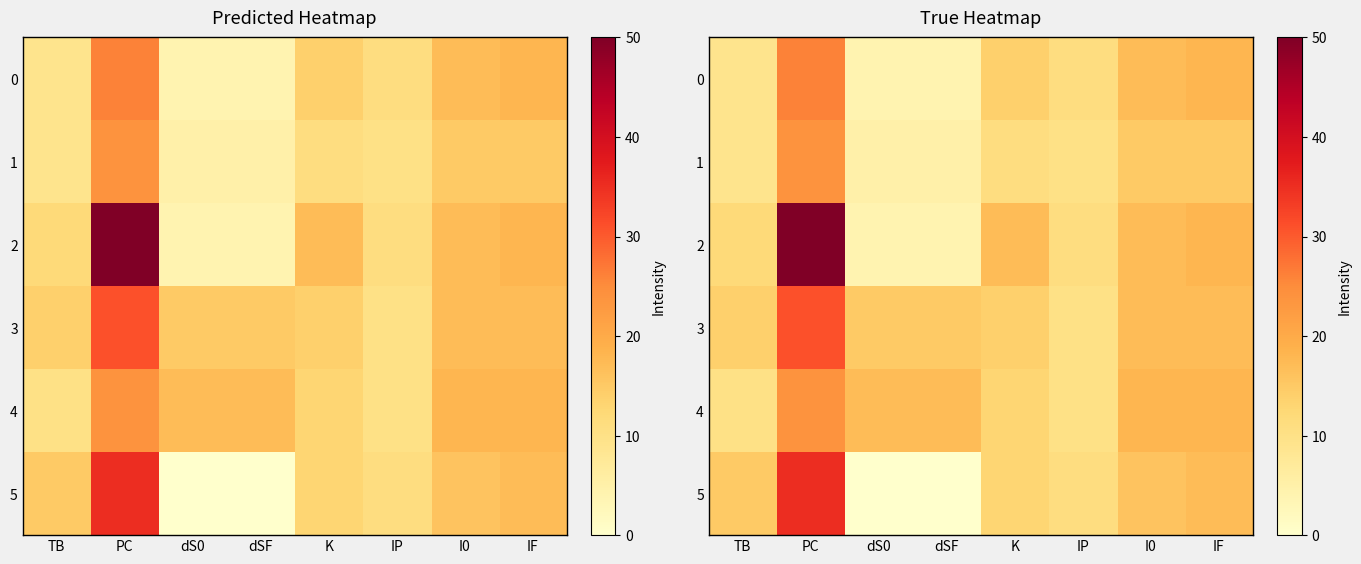

What is the total value across all series at dSF?

45